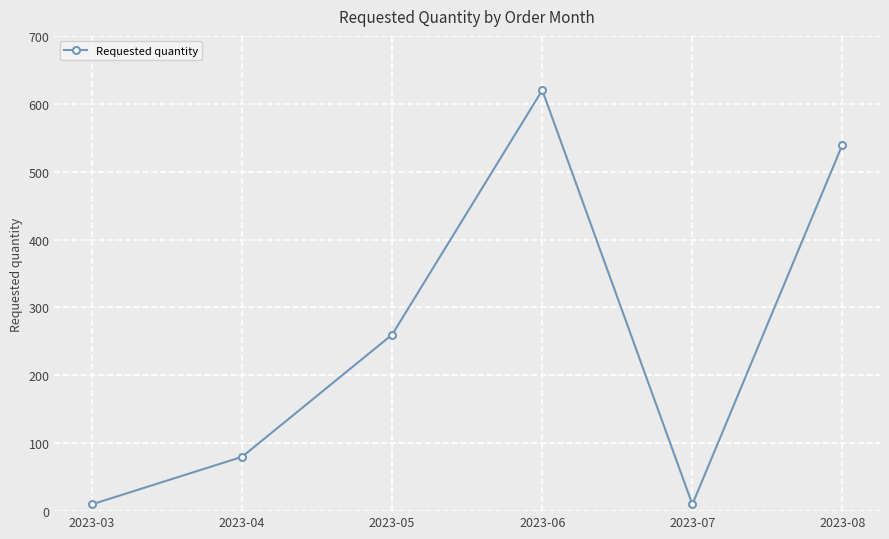

Where is the data nearest to the value 315?

2023-05